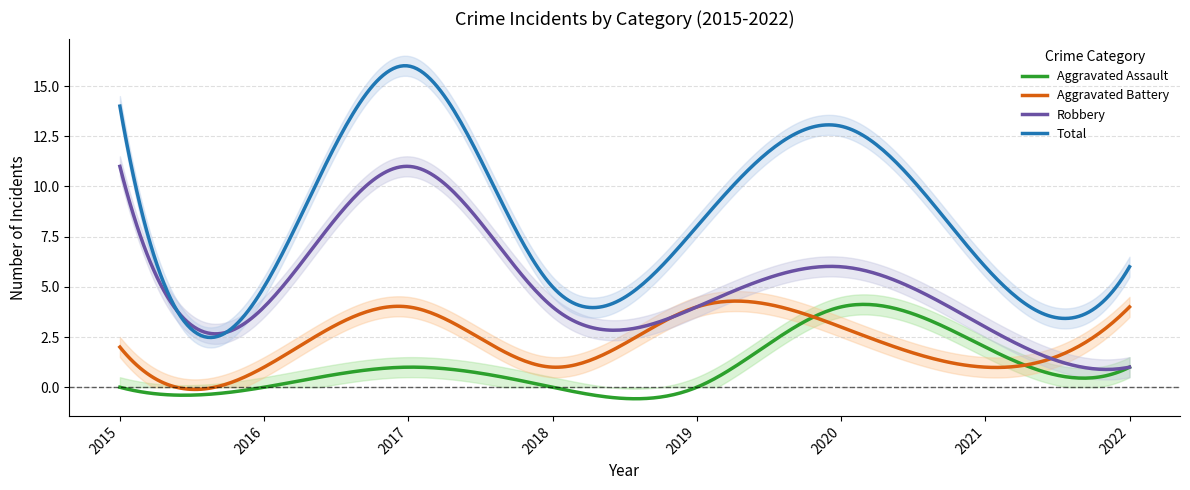

Where is Aggravated Battery nearest to the value 2?

2015